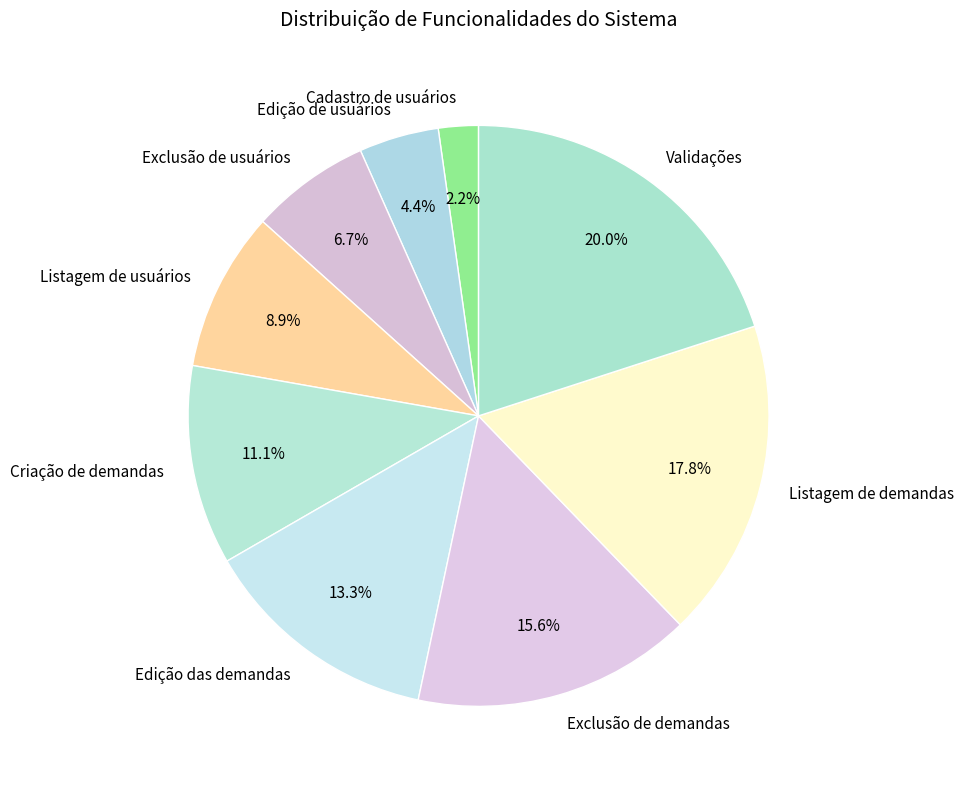

To the nearest percent, what is the average slice percentage?

11%